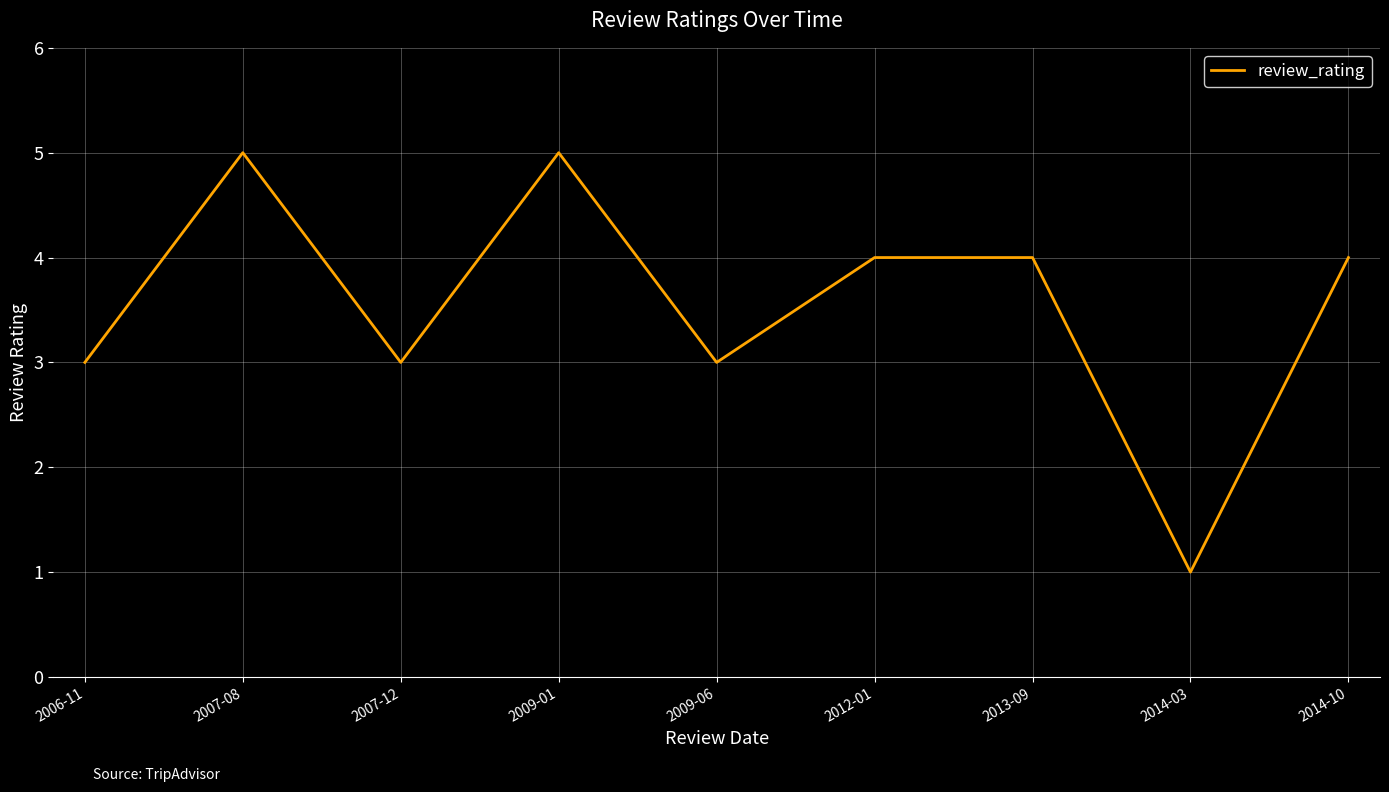

How many categories are shown in the chart?

9